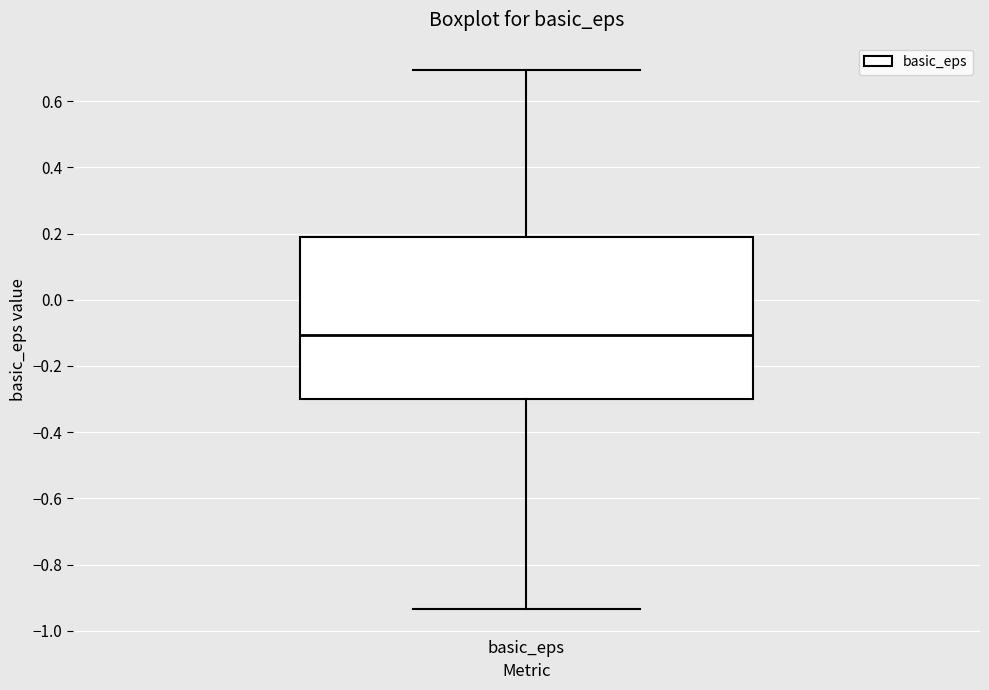

Read this box plot against the y-axis: the position of the median line, the range covered by the box, and the ends of both whiskers. The values are not printed on the chart, so give them approximately, as read against the axis.

median -0.10, box -0.30 to 0.18, whiskers -0.94 to 0.70